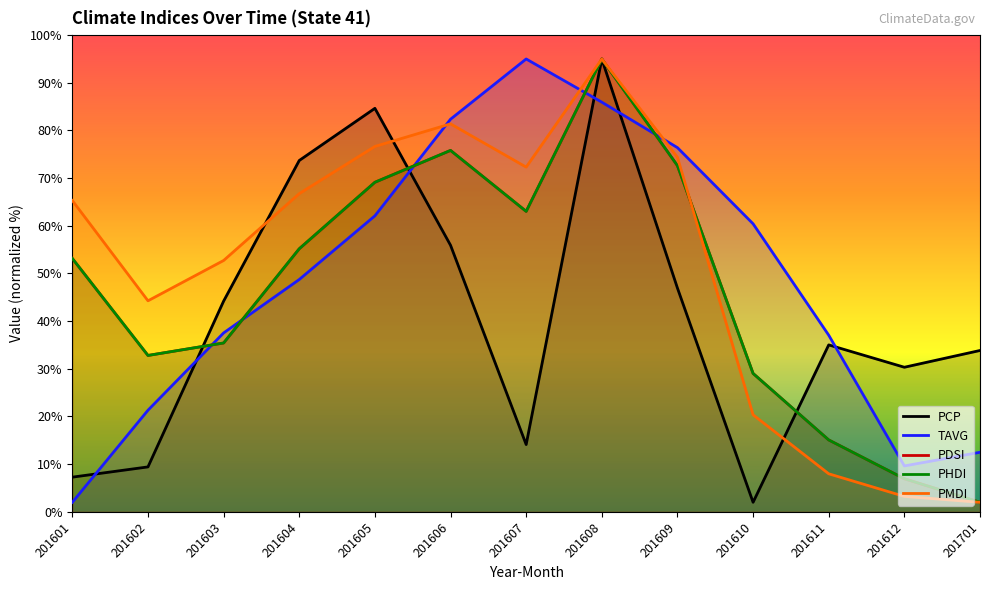

Reading right to left, extract all data points from this chart.

PCP: 201701=33.8	201612=30.3	201611=35.0	201610=2.0	201609=46.9	201608=95.0	201607=14.1	201606=55.9	201605=84.6	201604=73.7	201603=44.2	201602=9.4	201601=7.3
TAVG: 201701=12.5	201612=9.6	201611=37.1	201610=60.4	201609=76.4	201608=85.9	201607=95.0	201606=82.4	201605=62.1	201604=48.7	201603=37.5	201602=21.3	201601=2.0
PDSI: 201701=2.0	201612=6.9	201611=15.1	201610=29.0	201609=72.6	201608=95.0	201607=63.0	201606=75.8	201605=69.1	201604=55.2	201603=35.4	201602=32.8	201601=53.1
PHDI: 201701=2.0	201612=6.9	201611=15.1	201610=29.0	201609=72.6	201608=95.0	201607=63.0	201606=75.8	201605=69.1	201604=55.2	201603=35.4	201602=32.8	201601=53.1
PMDI: 201701=2.0	201612=3.2	201611=8.0	201610=20.4	201609=74.4	201608=95.0	201607=72.3	201606=81.4	201605=76.6	201604=66.7	201603=52.7	201602=44.3	201601=65.3